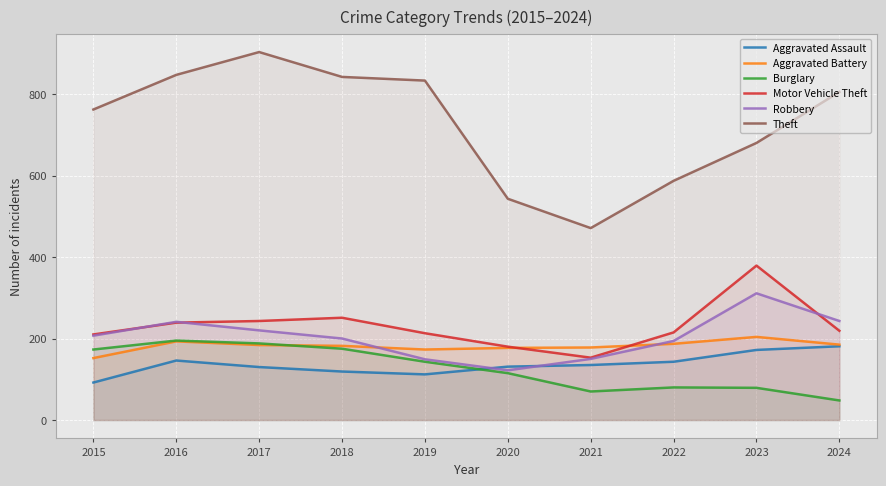

Where does the Theft series first go above 805?

2016